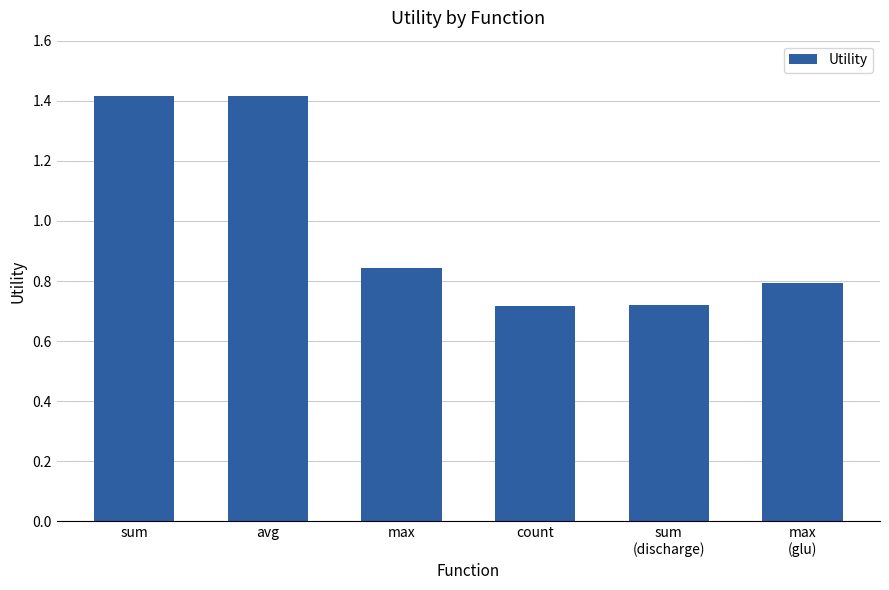

What is the value of the 1st bar from the left?

1.4